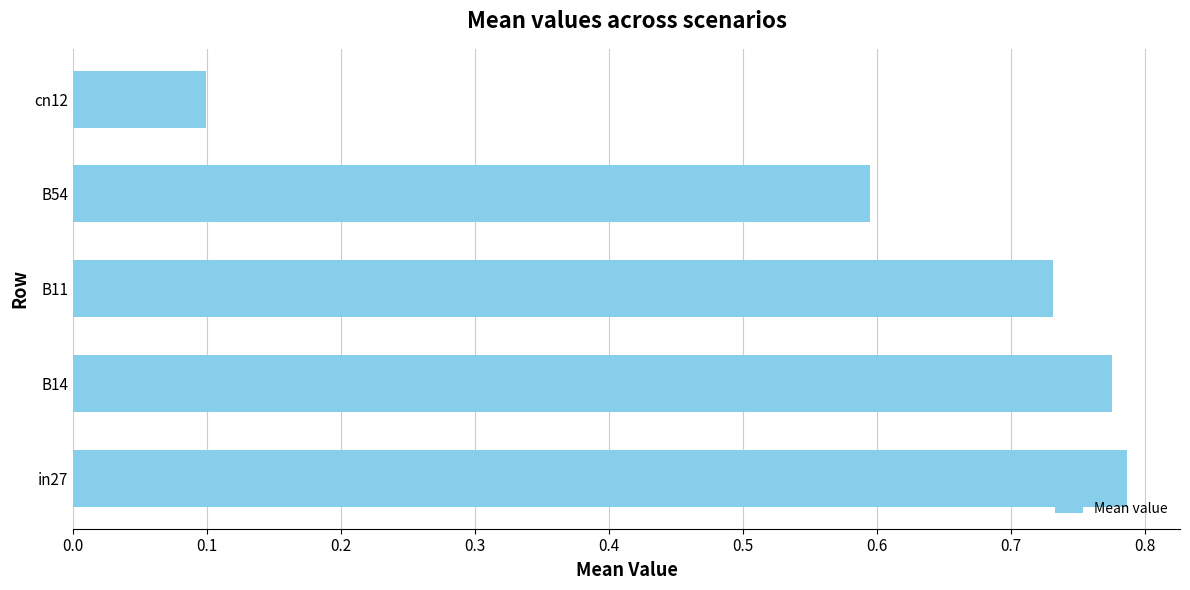

What is the sum of the values at B54 and B11?

1.3